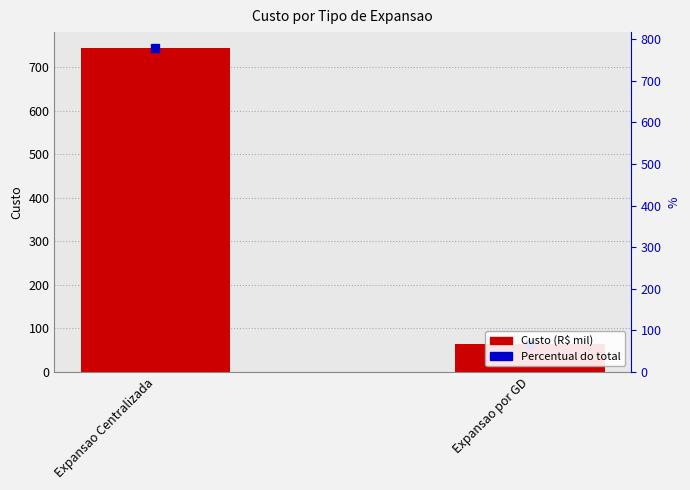

True or false: the data shows 65 at Expansao por GD.

True